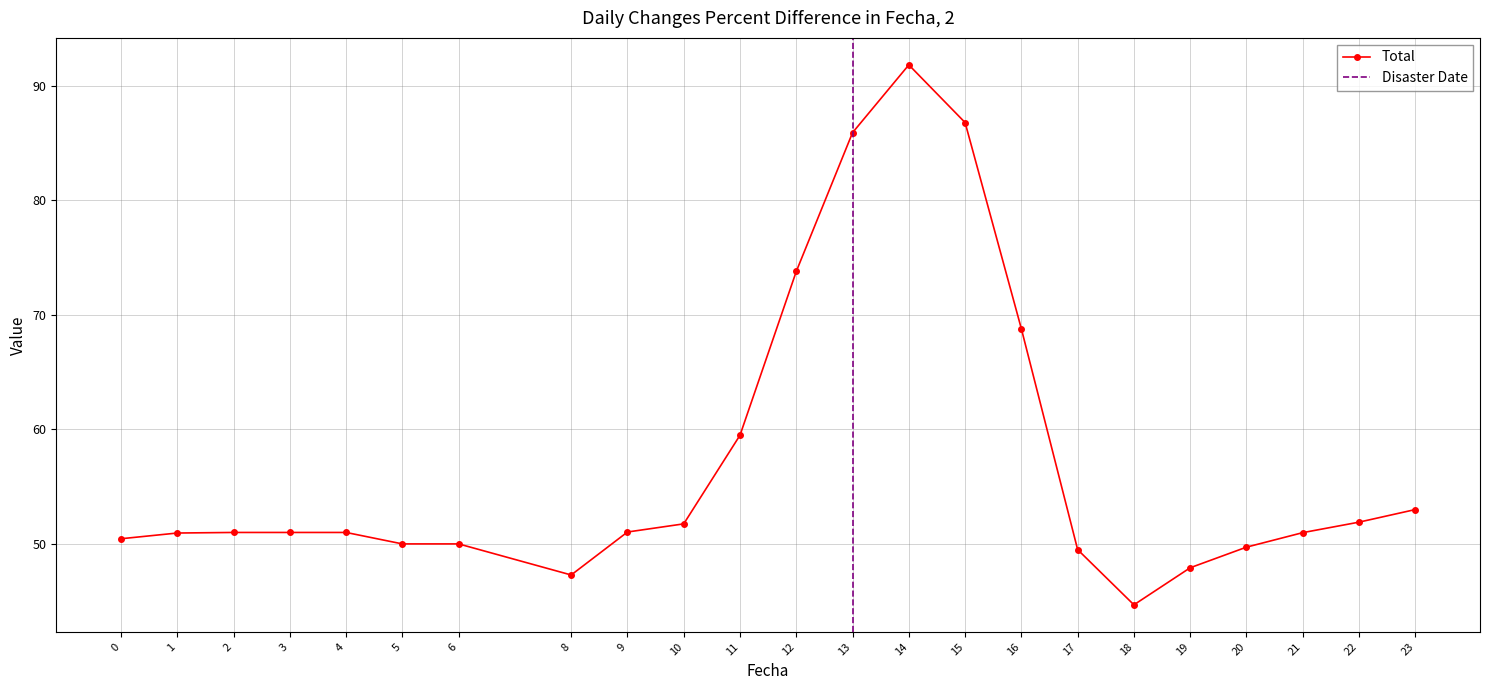

What is the value of the 22nd point from the left?

51.9